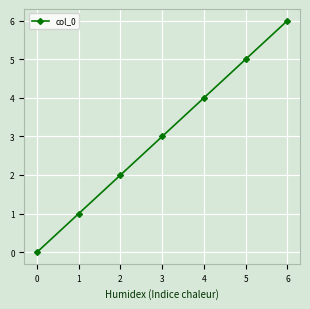

What is the value of the 3rd point from the left?

2